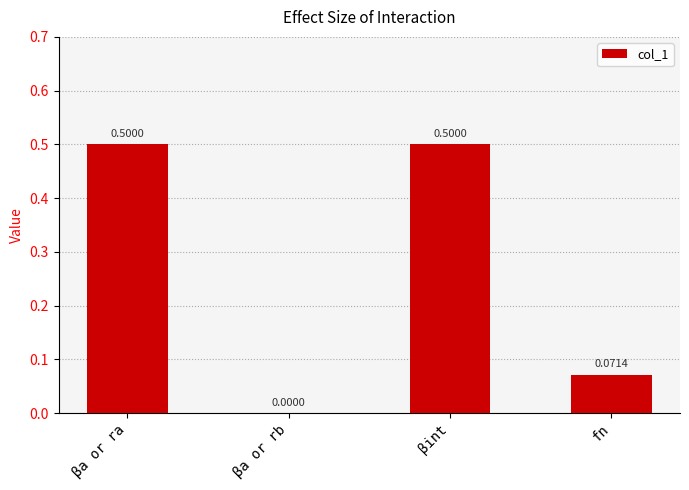

Between βa or rb and fn, which is larger?

fn